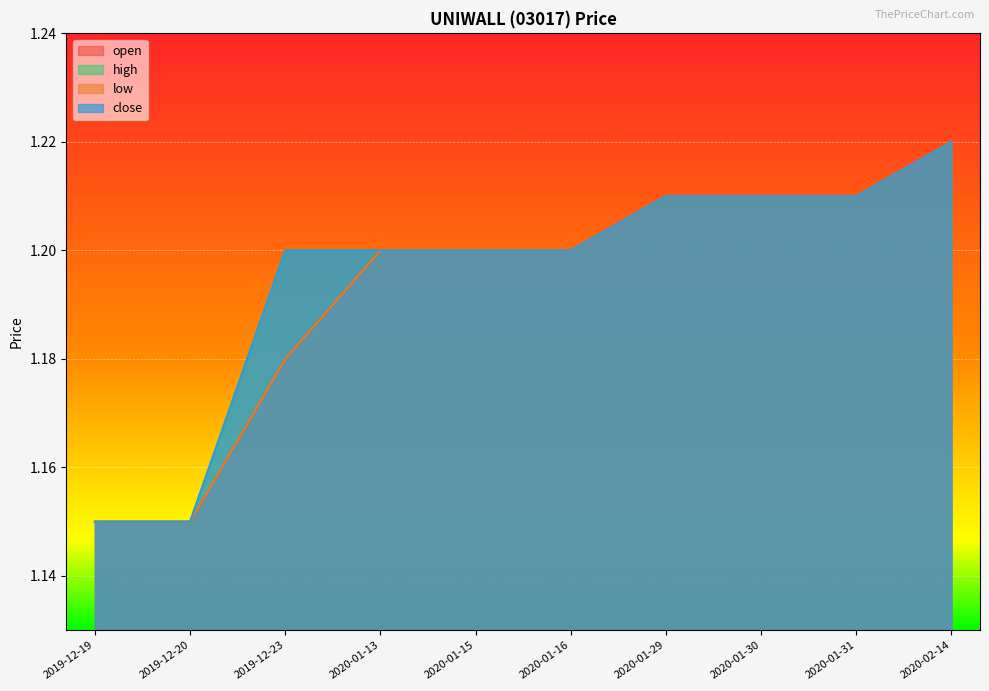

At which label is close closest to 1?

2019-12-19